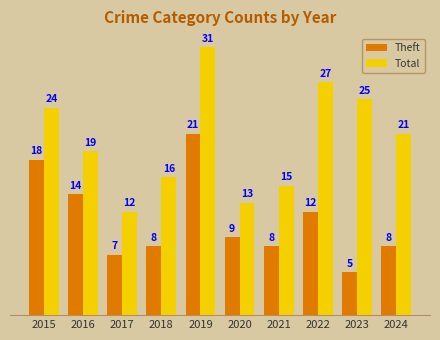

What is the sum of all Total values?

203